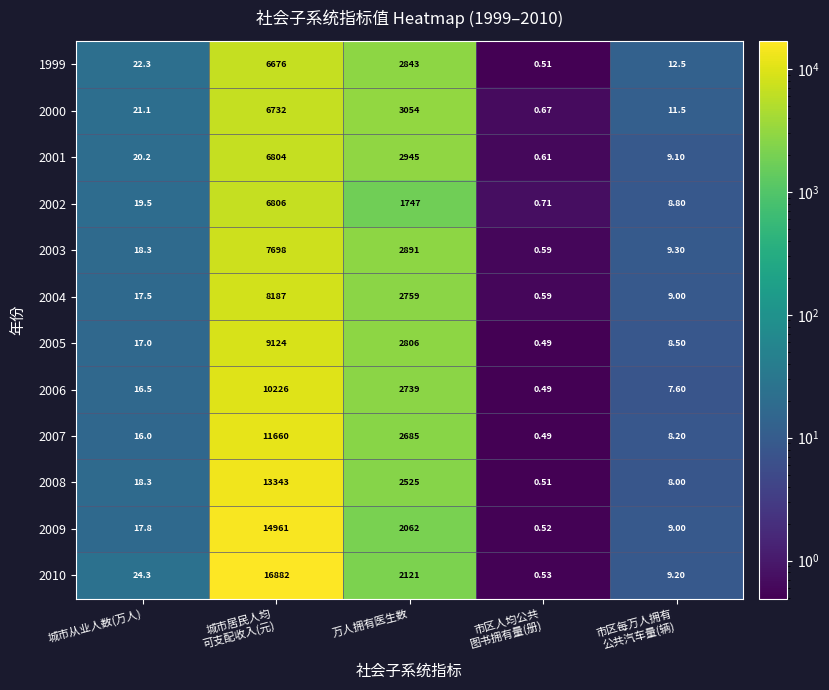

Which series has the largest range (max minus min)?

2010